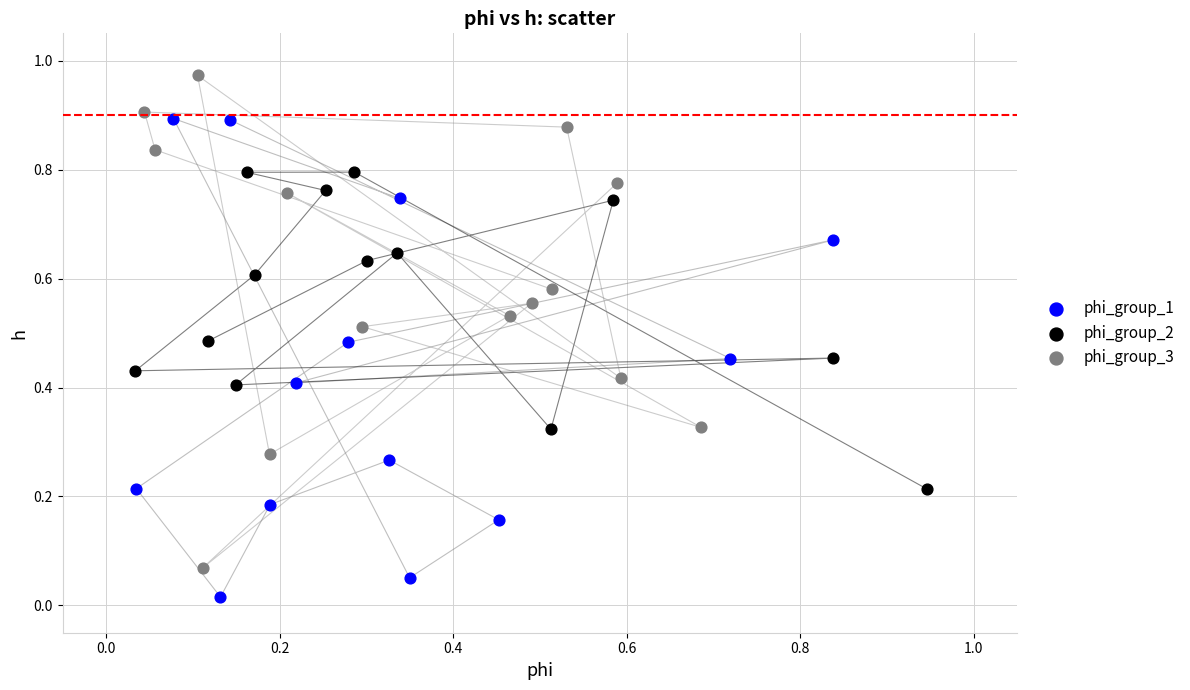

Which series contains the highest Y value?

phi_group_3